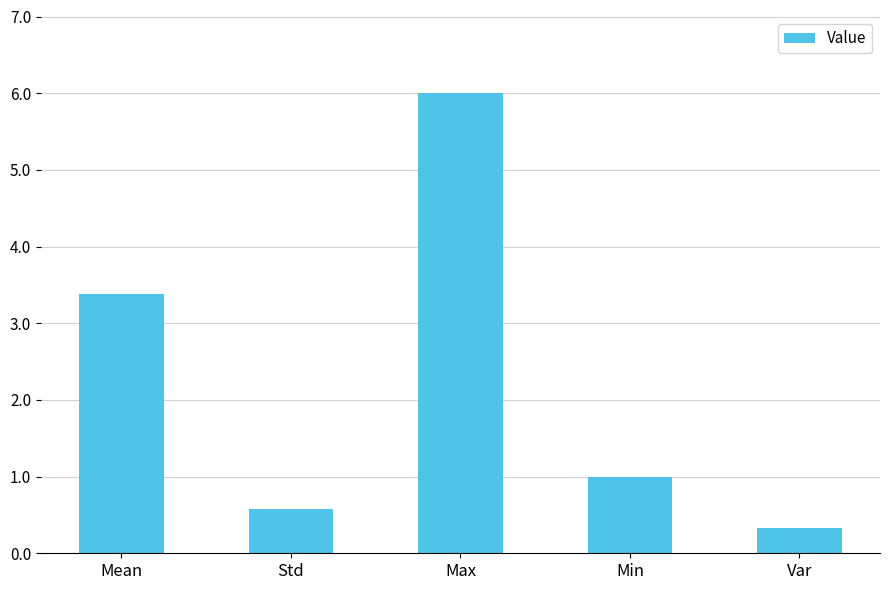

How many data points are less than 1?

2